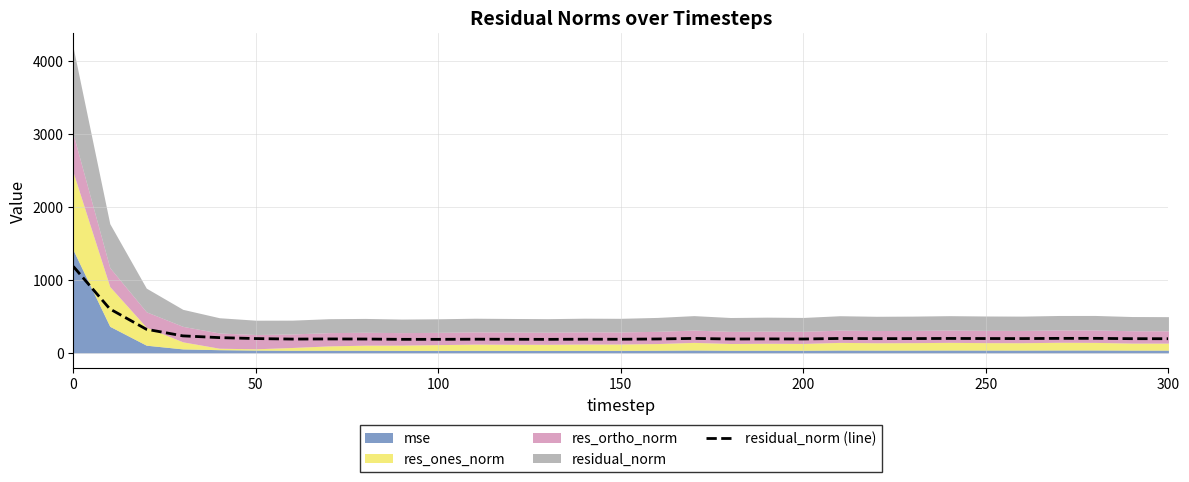

What is the sum of all values?

7564.9